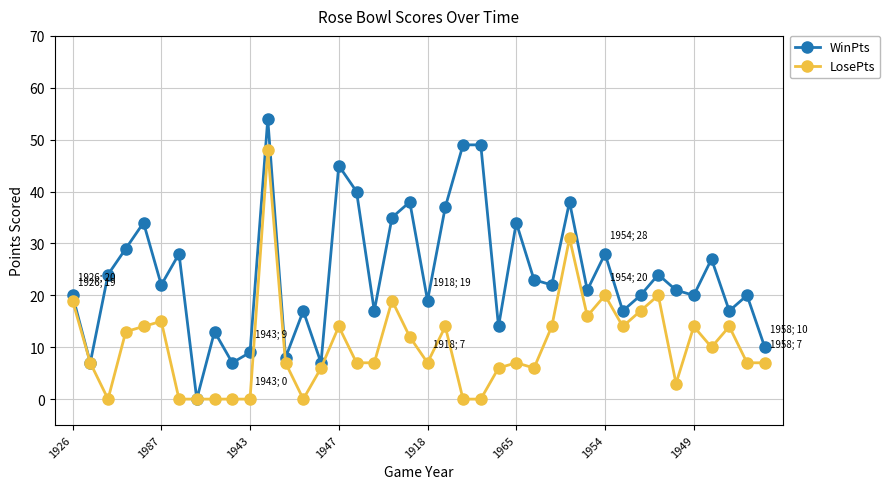

In WinPts, how many points are lower than both neighbors (excluding endpoints)?

14